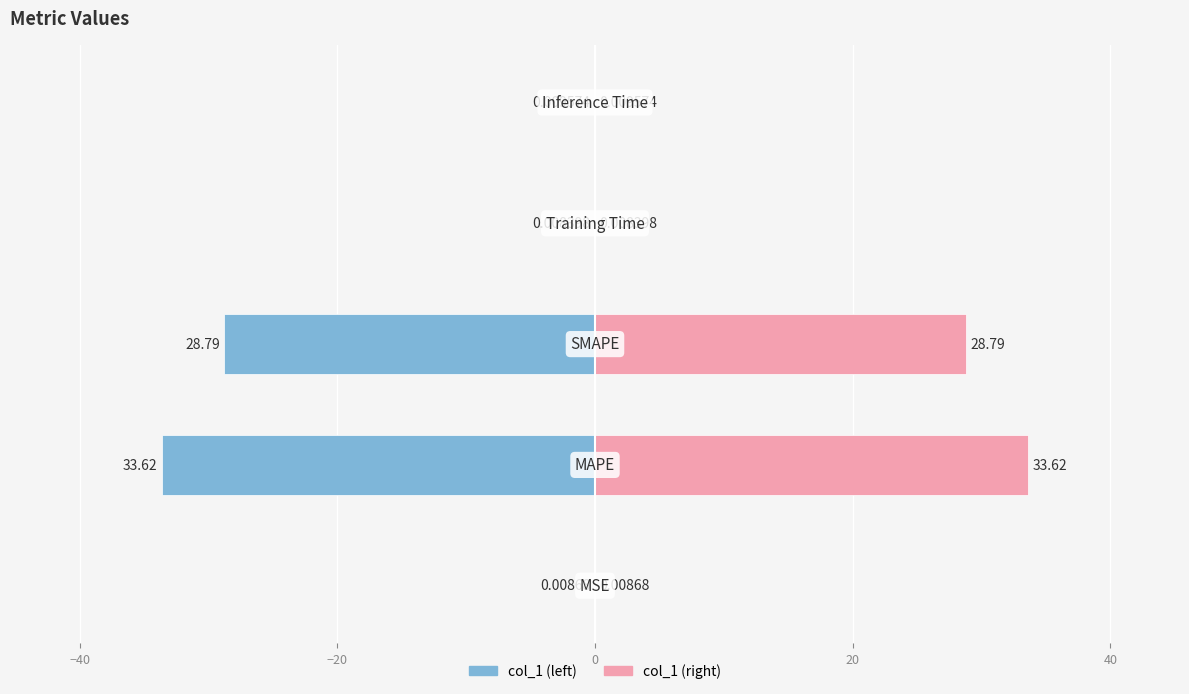

True or false: col_1 (left) has a value of -57.6 at −40.

False